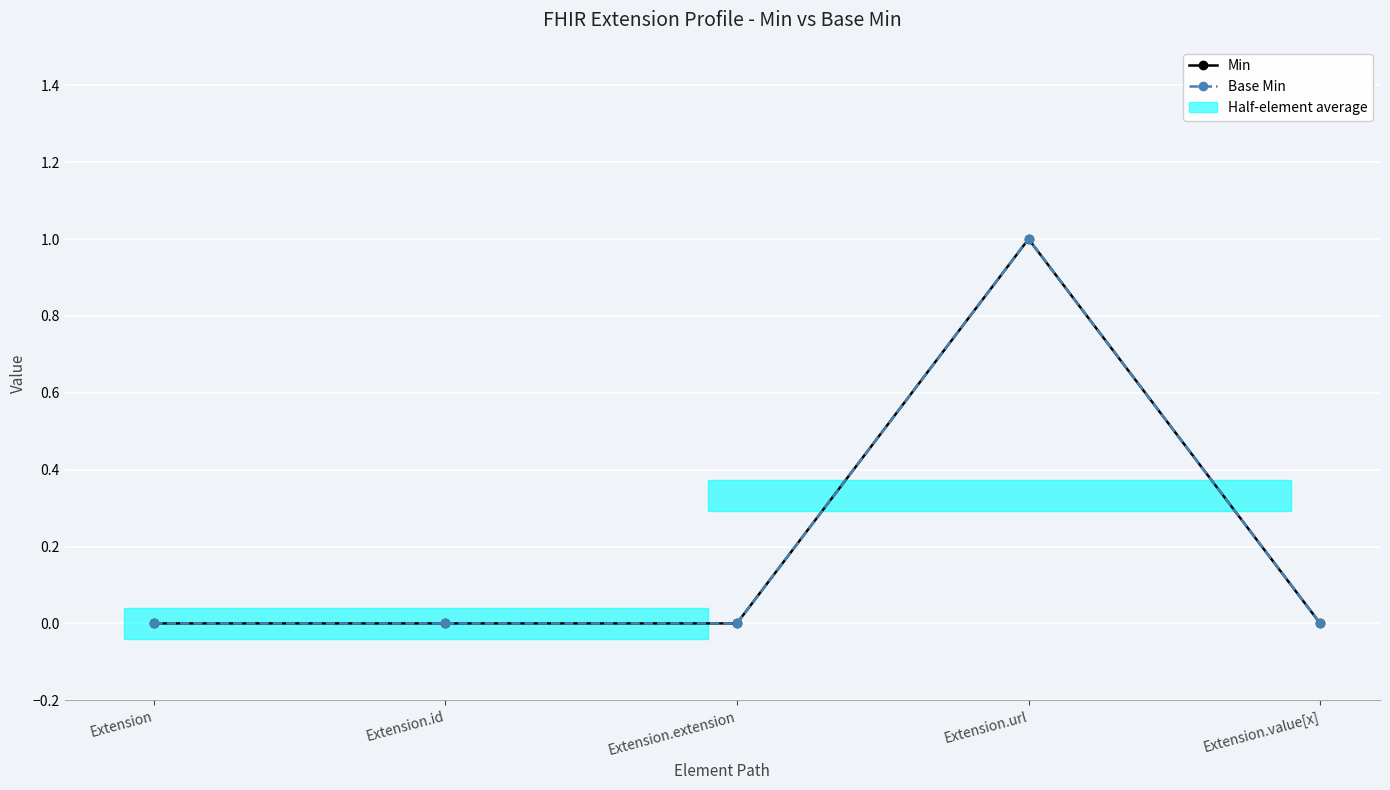

List the series in order of their peak value, lowest first.

Min, Base Min